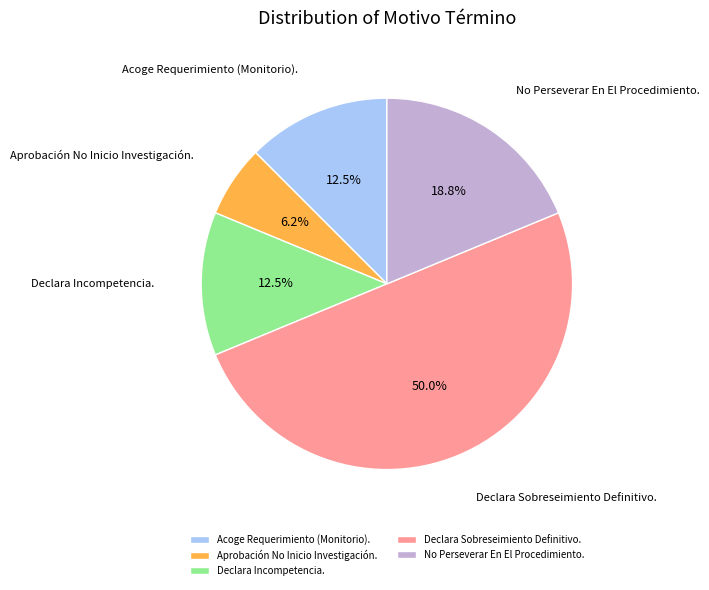

What percentage is the Declara Sobreseimiento Definitivo. slice, to the nearest percent?

50%